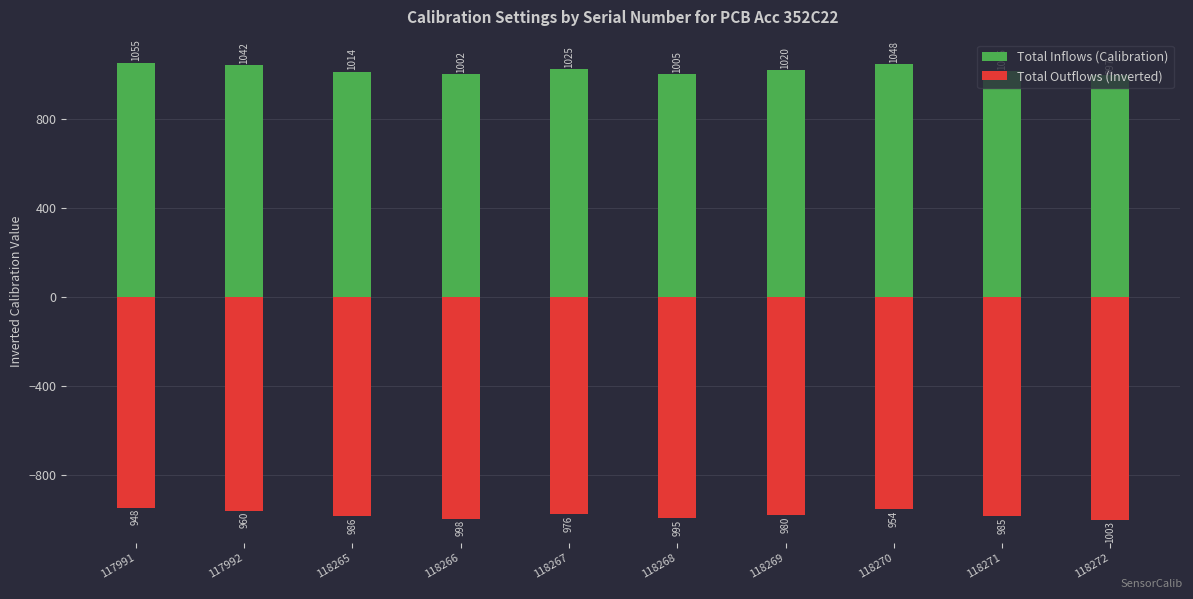

What is the minimum value for Total Inflows (Calibration)?

997.0